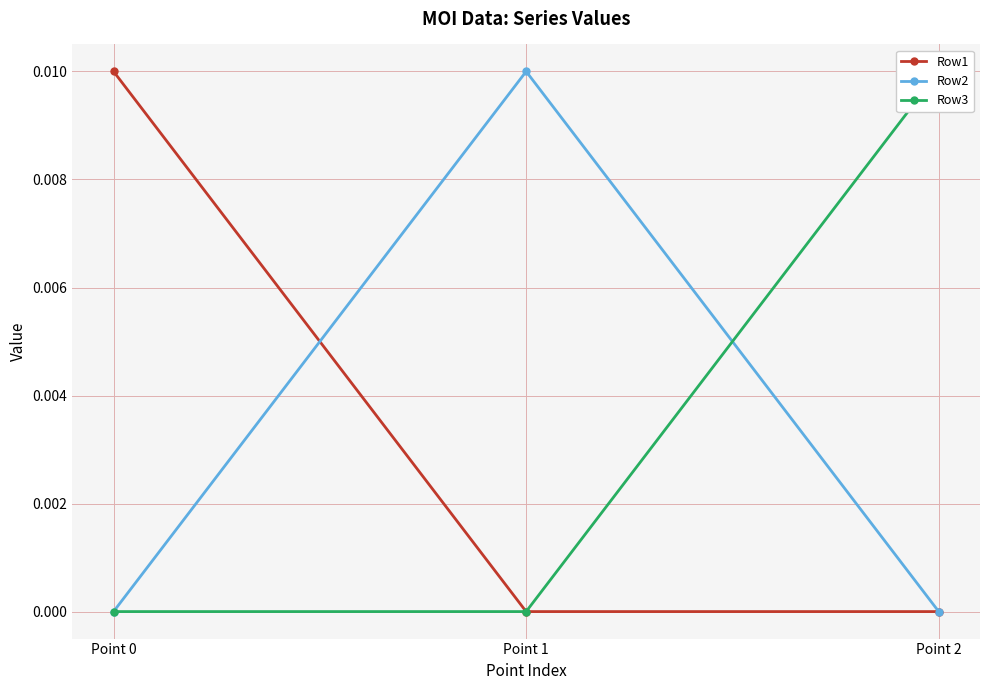

List the series in order of their peak value, highest first.

Row1, Row2, Row3